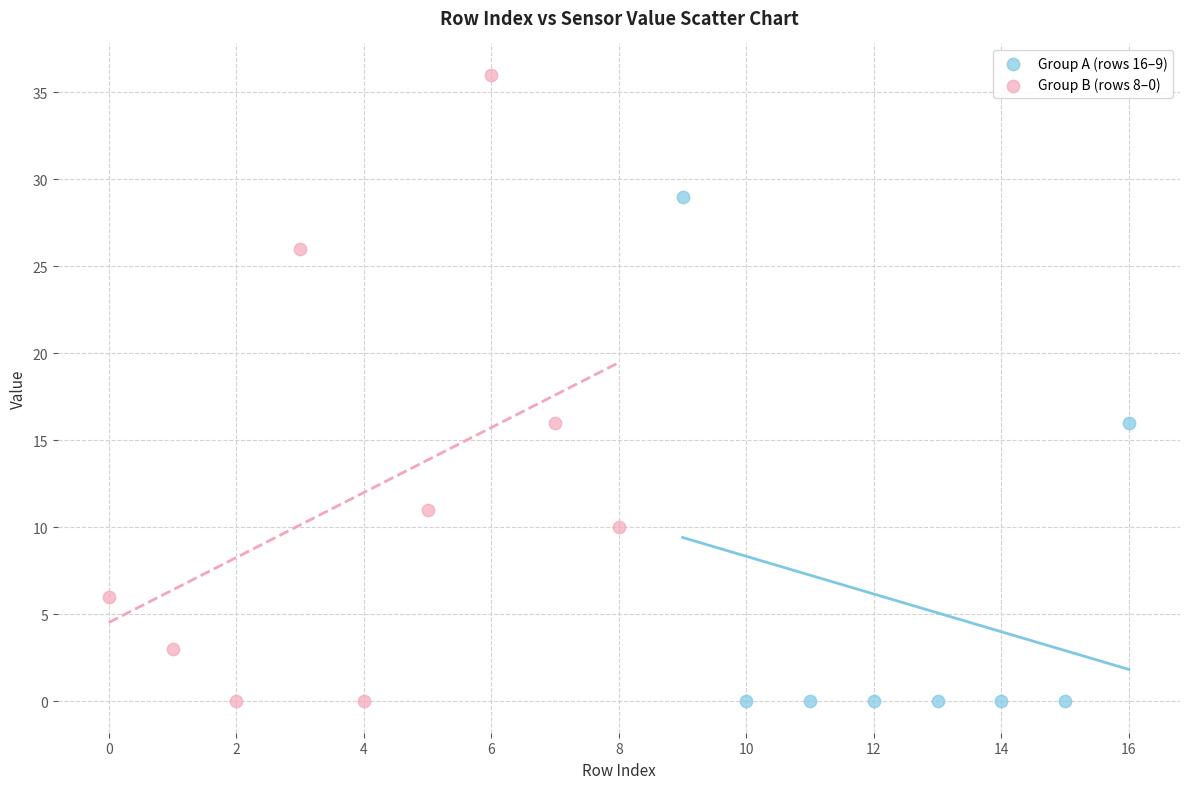

What are all the series names shown in the legend?

Group A (rows 16–9), Group B (rows 8–0)